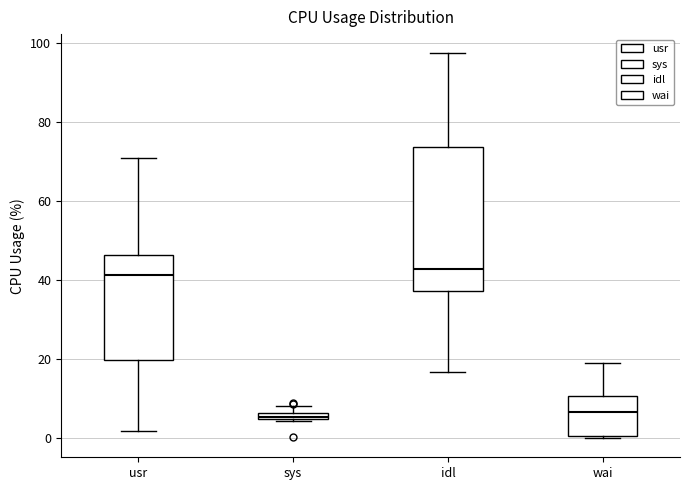

Comparing the boxes themselves (not the whiskers), which one is the tallest?

idl